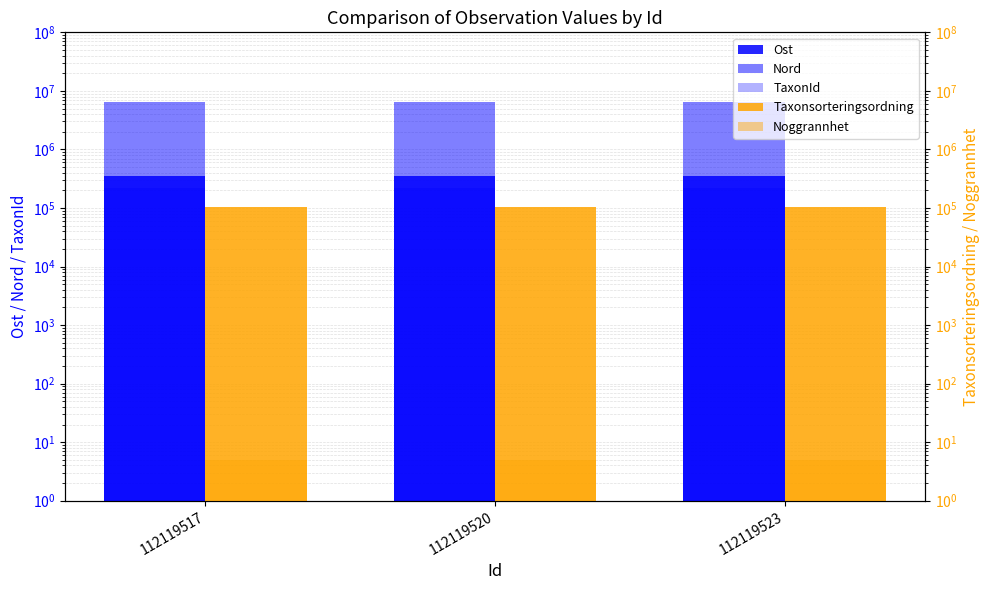

Between 112119517 and 112119520, which series saw the biggest shift?

Ost